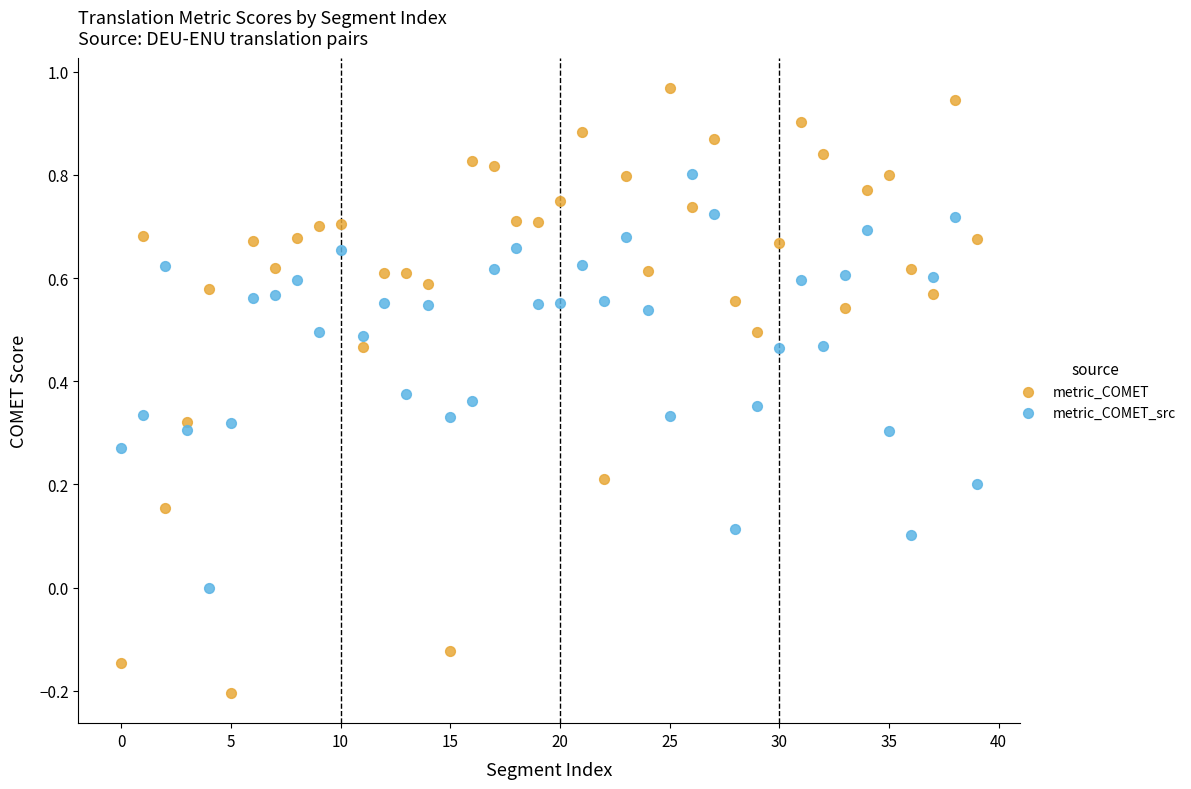

Which series reaches the maximum Y coordinate?

metric_COMET